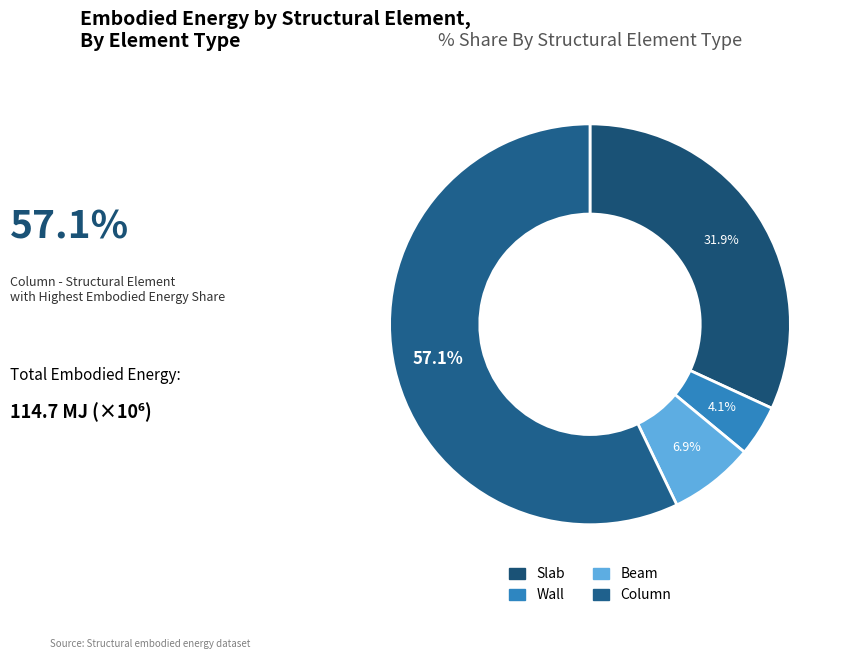

How many slices are in this pie chart?

4